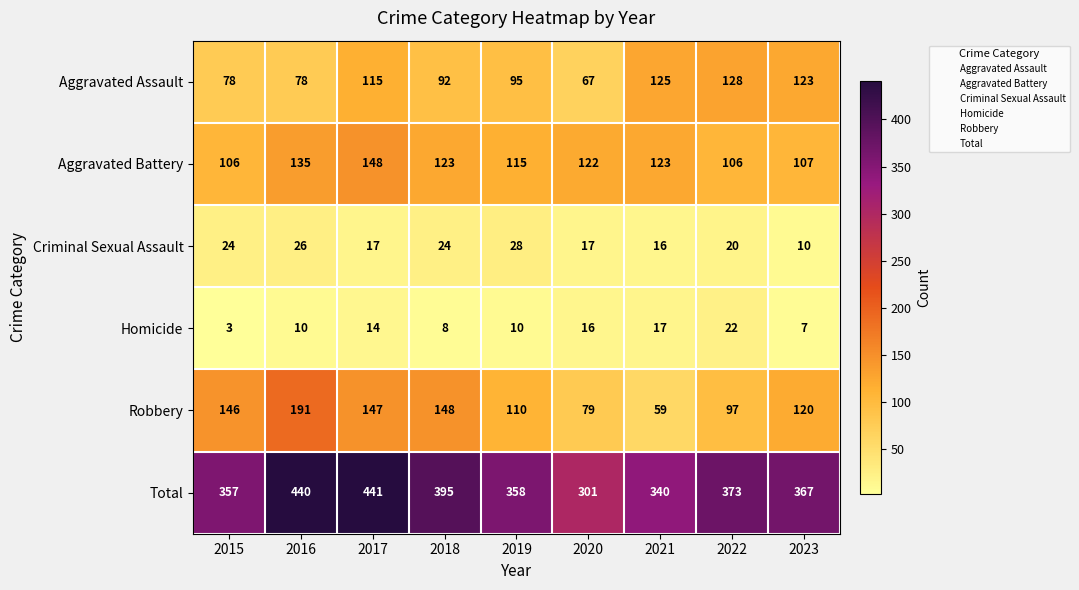

At 2015, list the series in order from largest to smallest.

Total, Robbery, Aggravated Battery, Aggravated Assault, Criminal Sexual Assault, Homicide